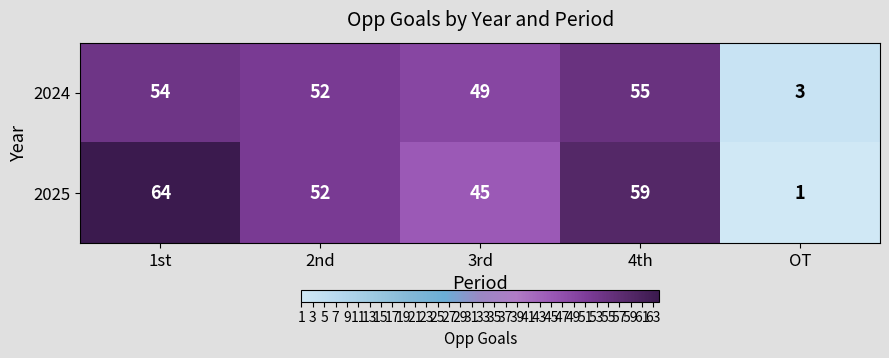

At which category does the chart reach its peak across all series?

1st